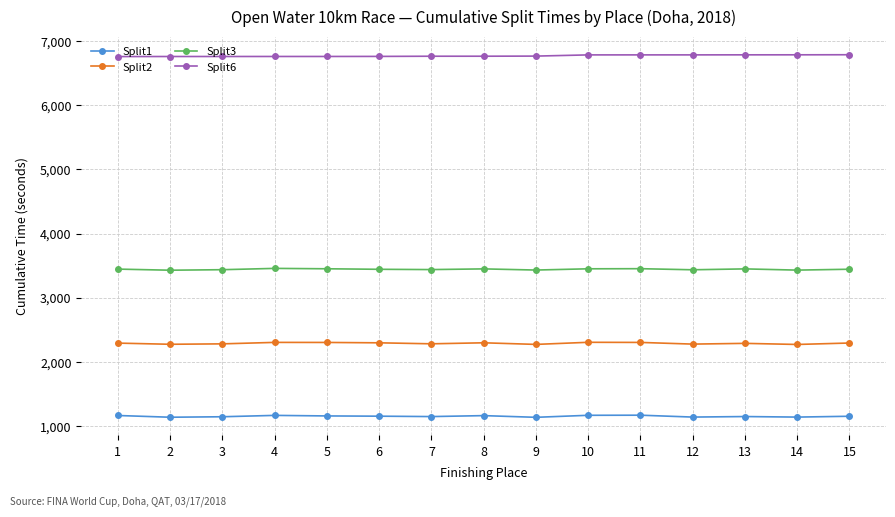

Where does the Split3 series first go above 3443?

1